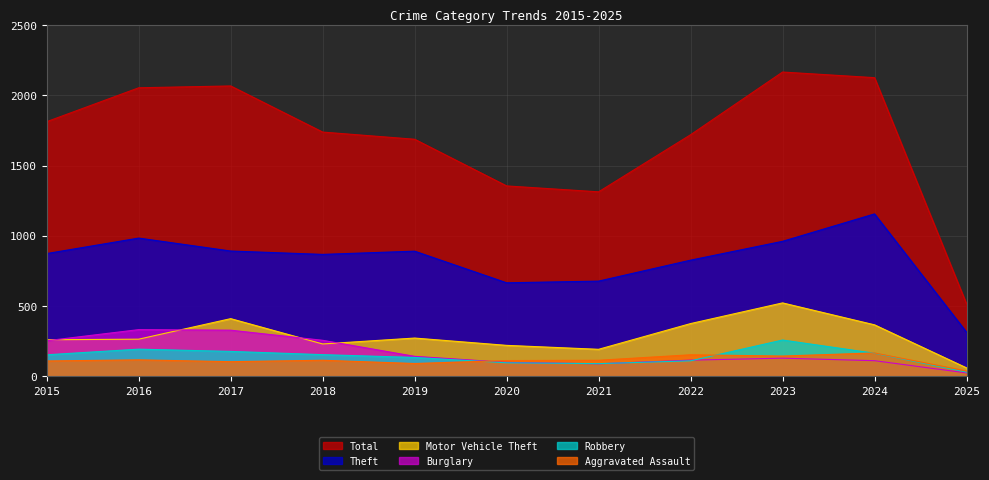

True or false: Total and Aggravated Assault cross at least once.

False